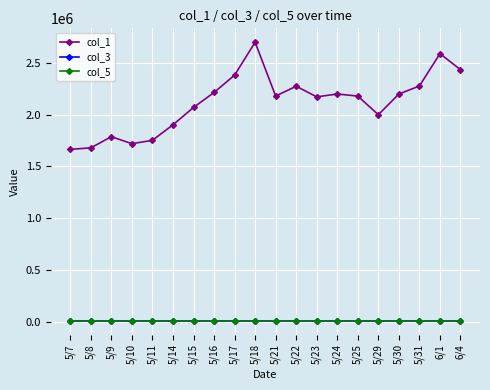

What position from the left is 5/9?

3